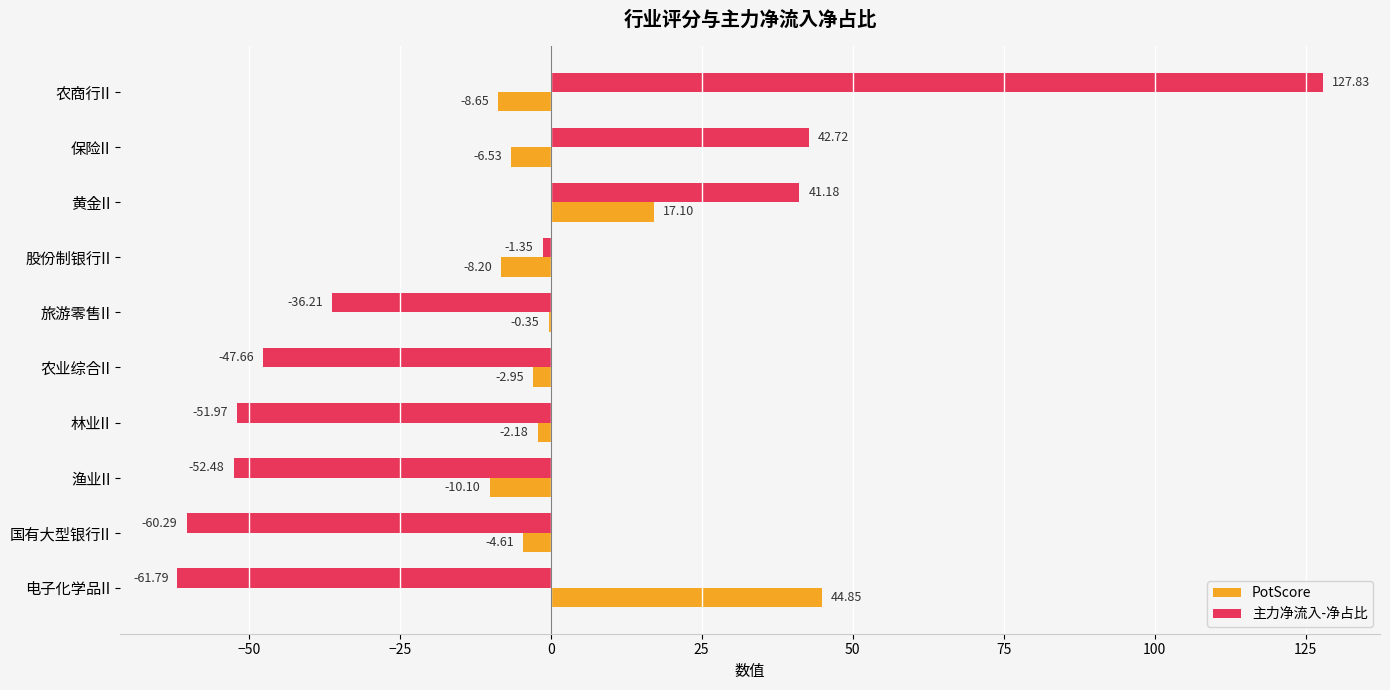

What is the sum of the 主力净流入-净占比 values at 林业II and 国有大型银行II?

-112.3